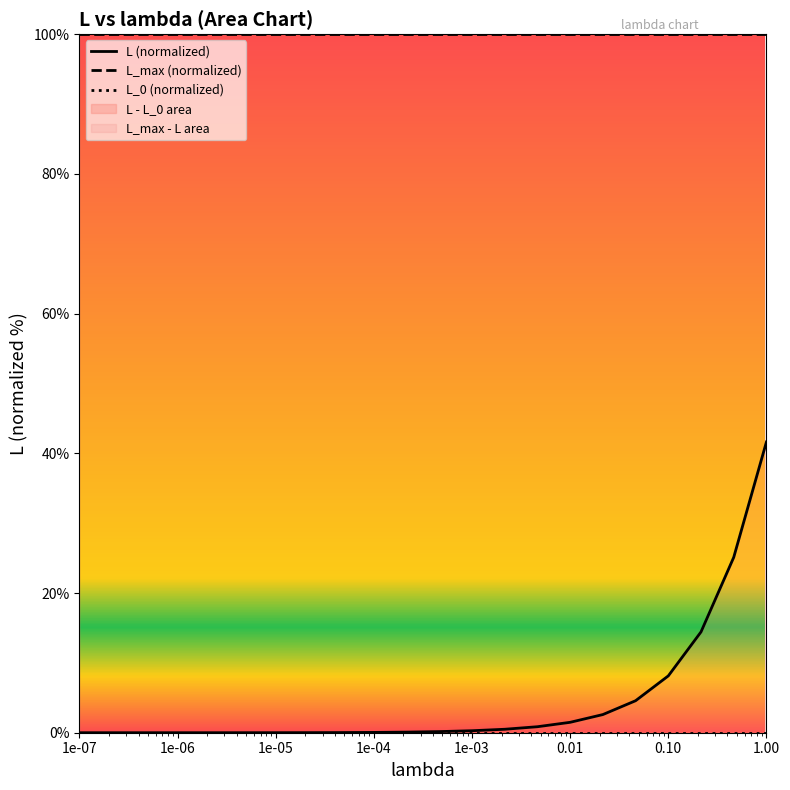

Does the chart have visible grid lines?

No